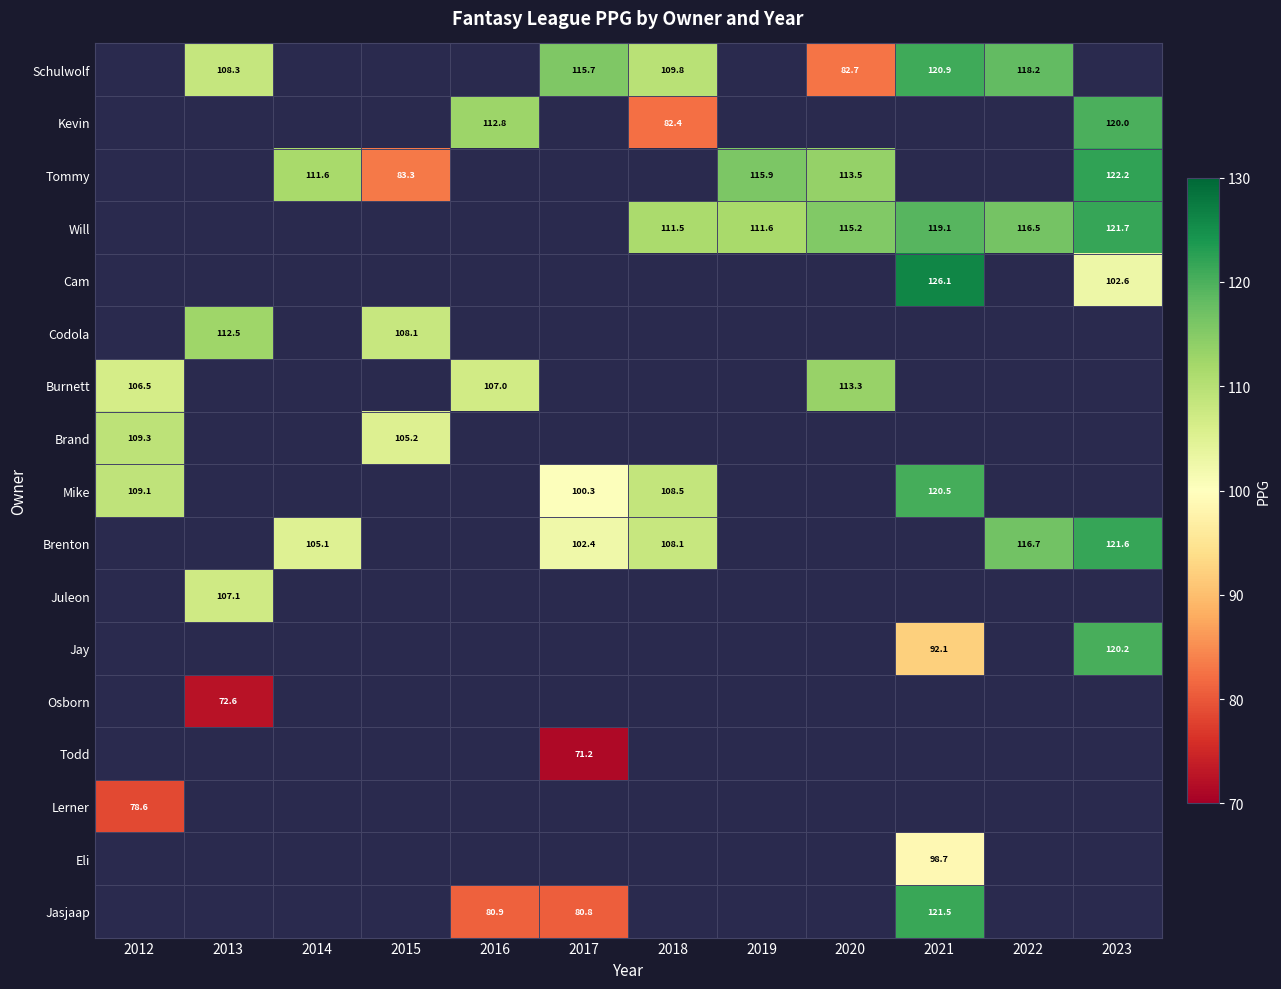

How many distinct data groups are displayed?

17